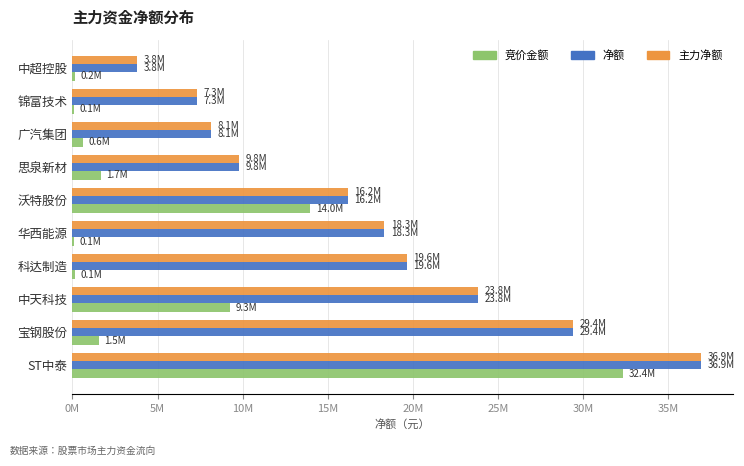

Reading left to right, what are all the values shown in this chart?

竞价金额: 32358769	1539692	9278059	136500	84949	13960247	1683269	596400	111475	157058
净额: 36916430	29394899	23824730	19625200	18317117	16165005	9804452	8146187	7311053	3820608
主力净额: 36916430	29394899	23824730	19625200	18317117	16165005	9804452	8146187	7311053	3820608